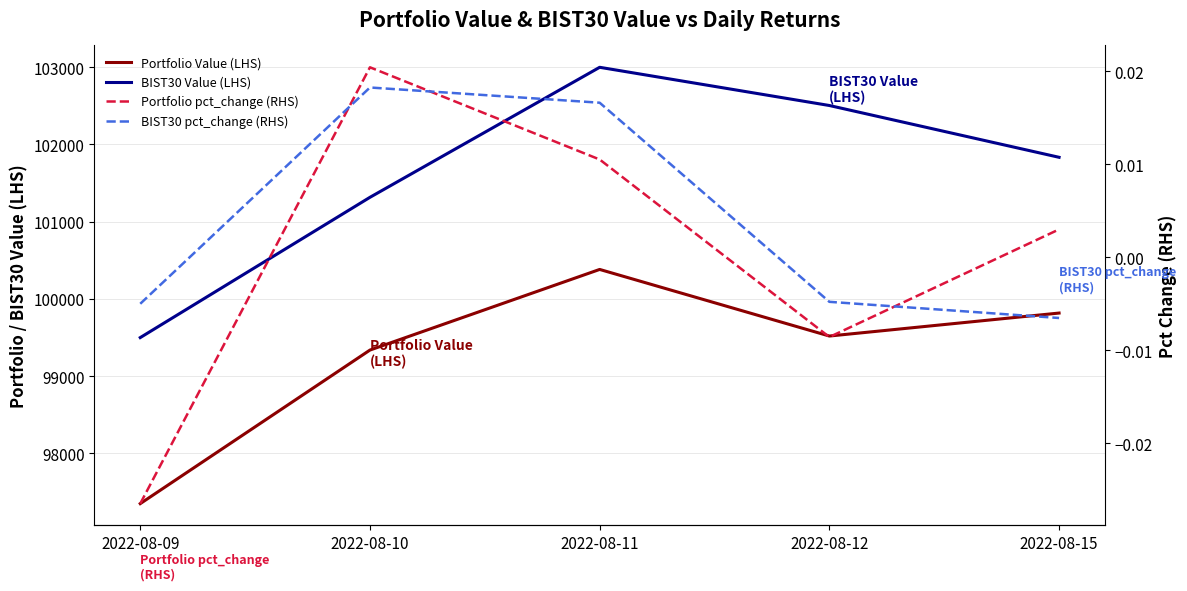

What value does the Portfolio Value (LHS) series have at 2022-08-09?

97348.6